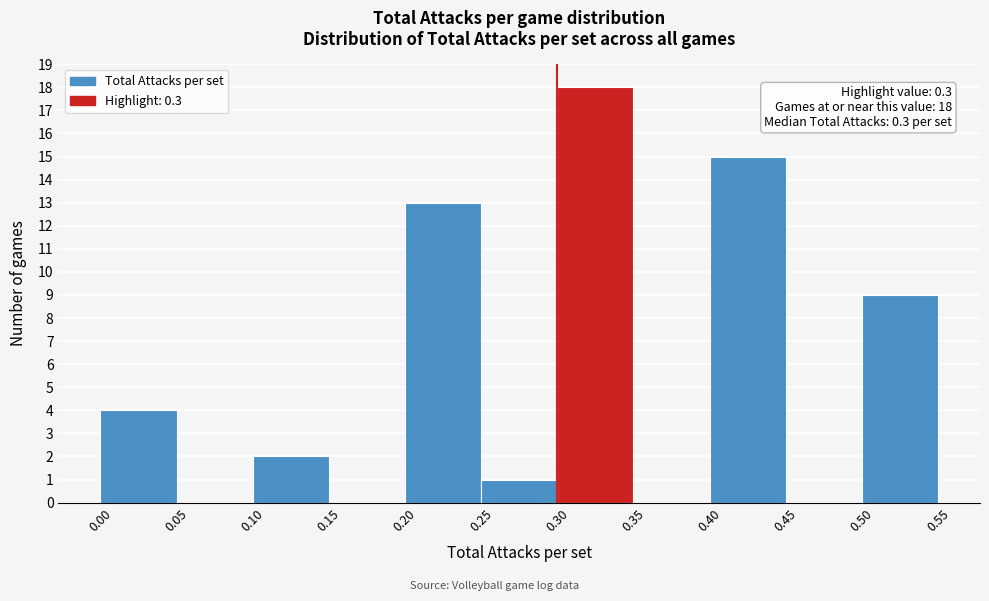

Over which range of the x-axis is the bar tallest?

0.30 to 0.35